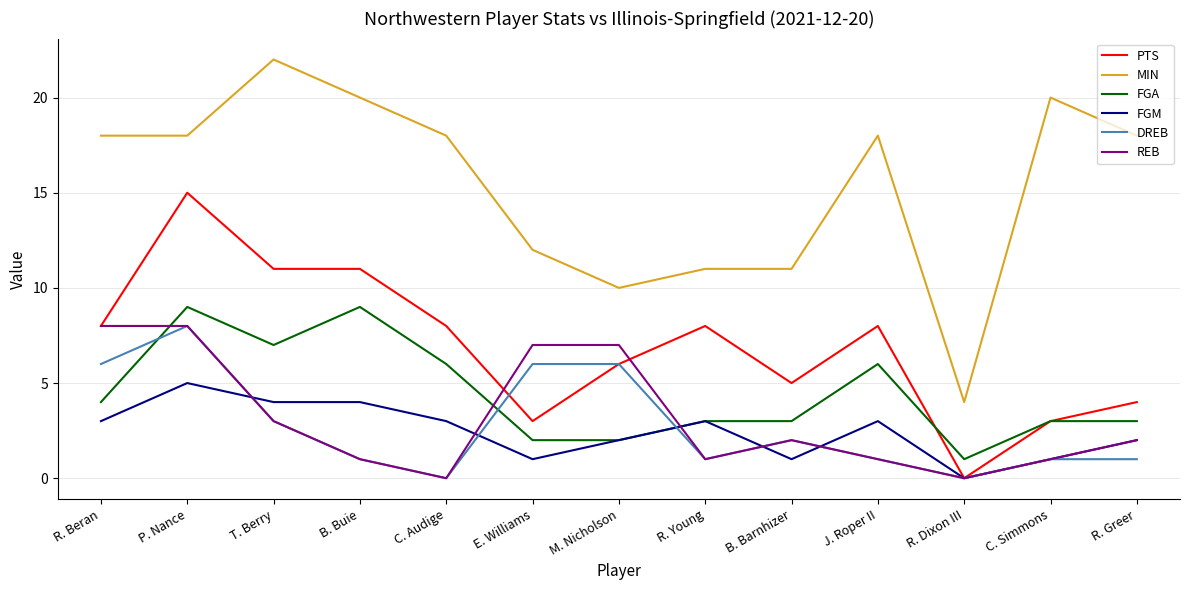

What position from the left is R. Dixon III?

11